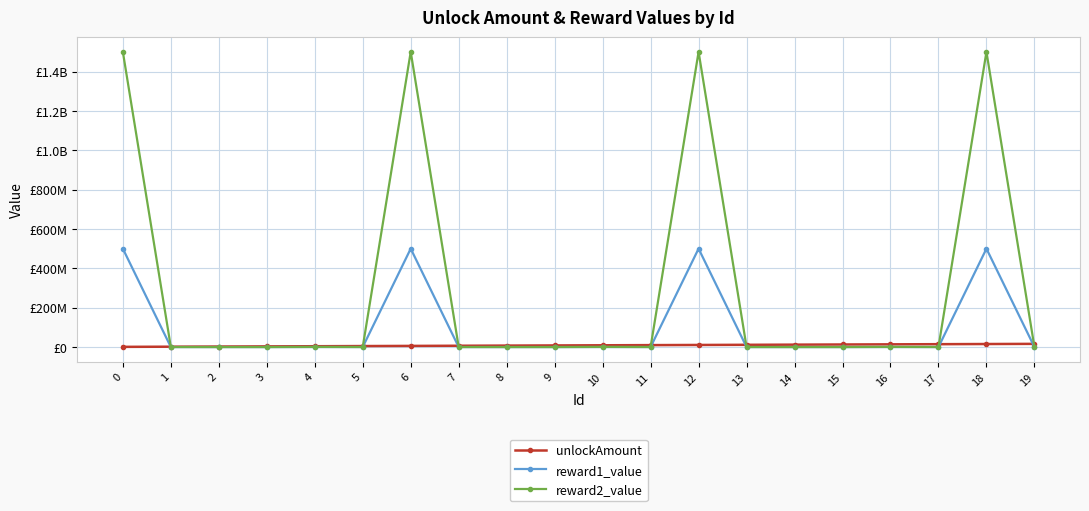

Is this an area chart (filled region under the line)?

No